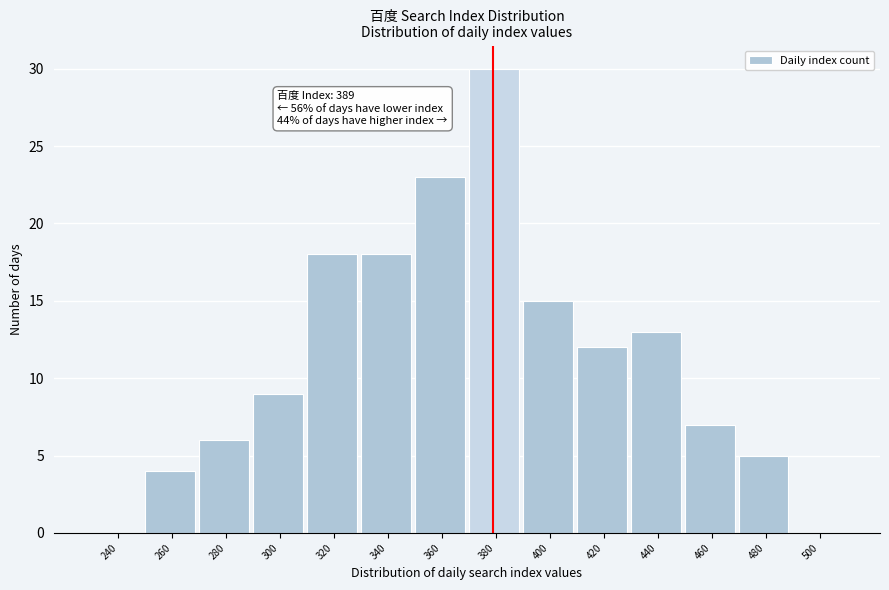

Reading left to right, what are all the values shown in this chart?

240=0	260=4	280=6	300=9	320=18	340=18	360=23	380=30	400=15	420=12	440=13	460=7	480=5	500=0